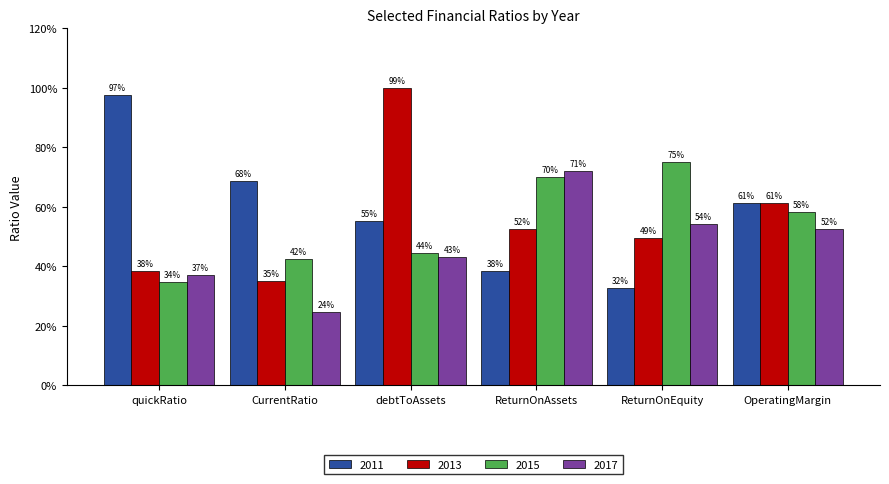

Does the chart contain stacked bars?

No